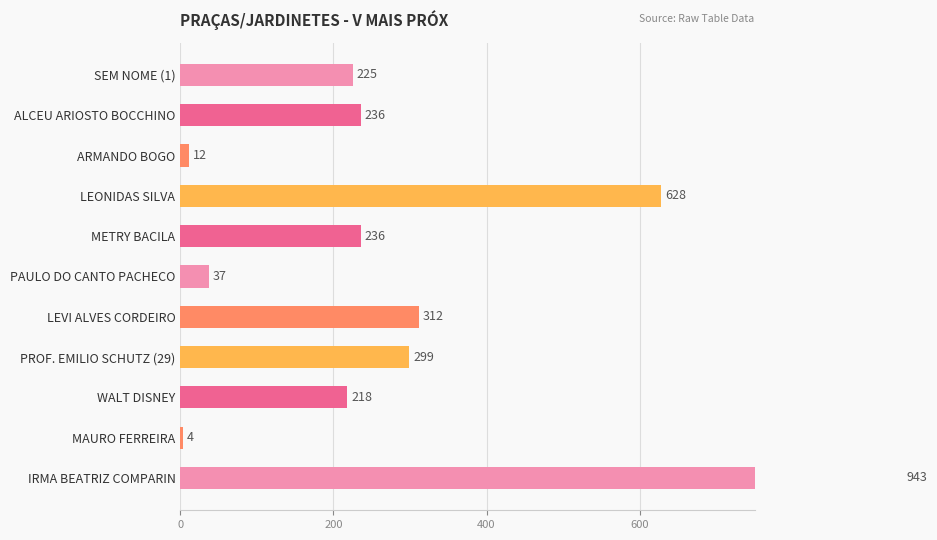

Where is the data nearest to the value 473?

600